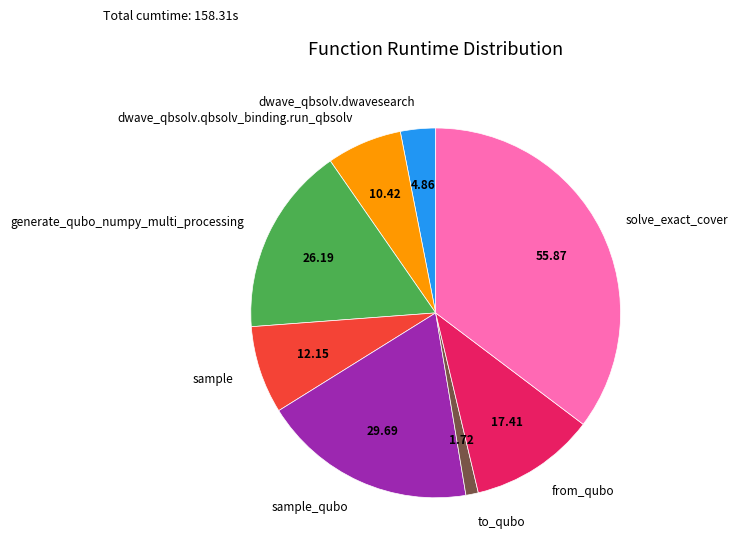

How many segments does this pie chart have?

8